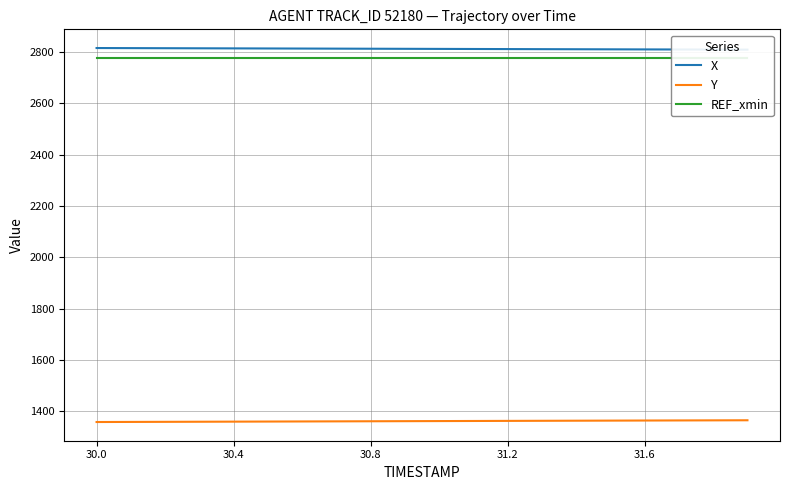

What is the highest value of the Y series?

1364.6